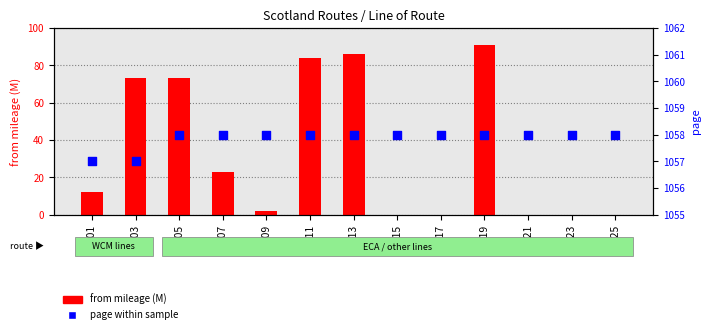

At how many categories does at least one series exceed 471?

13